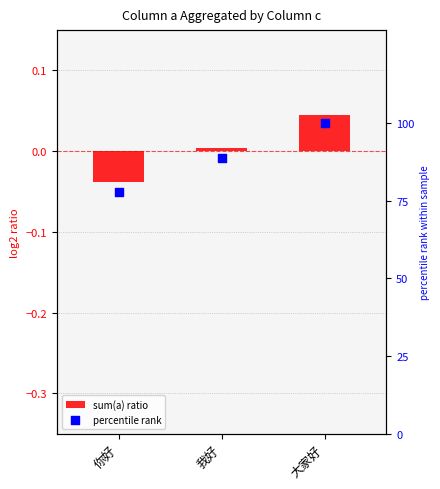

What is the total value across all series at 你好?

77.7